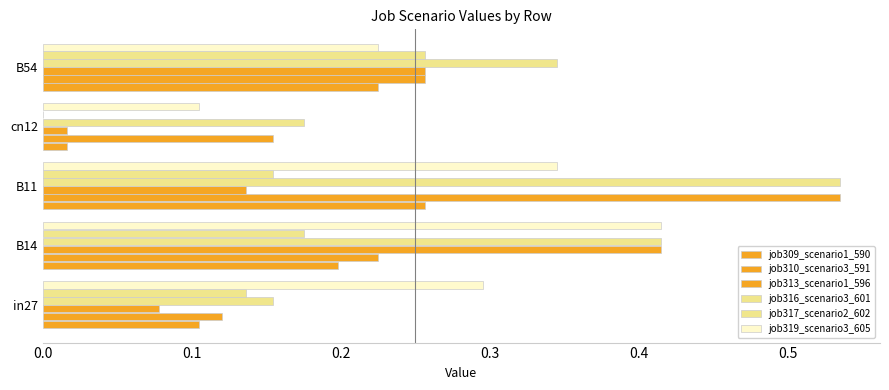

How many series are shown in this chart?

6